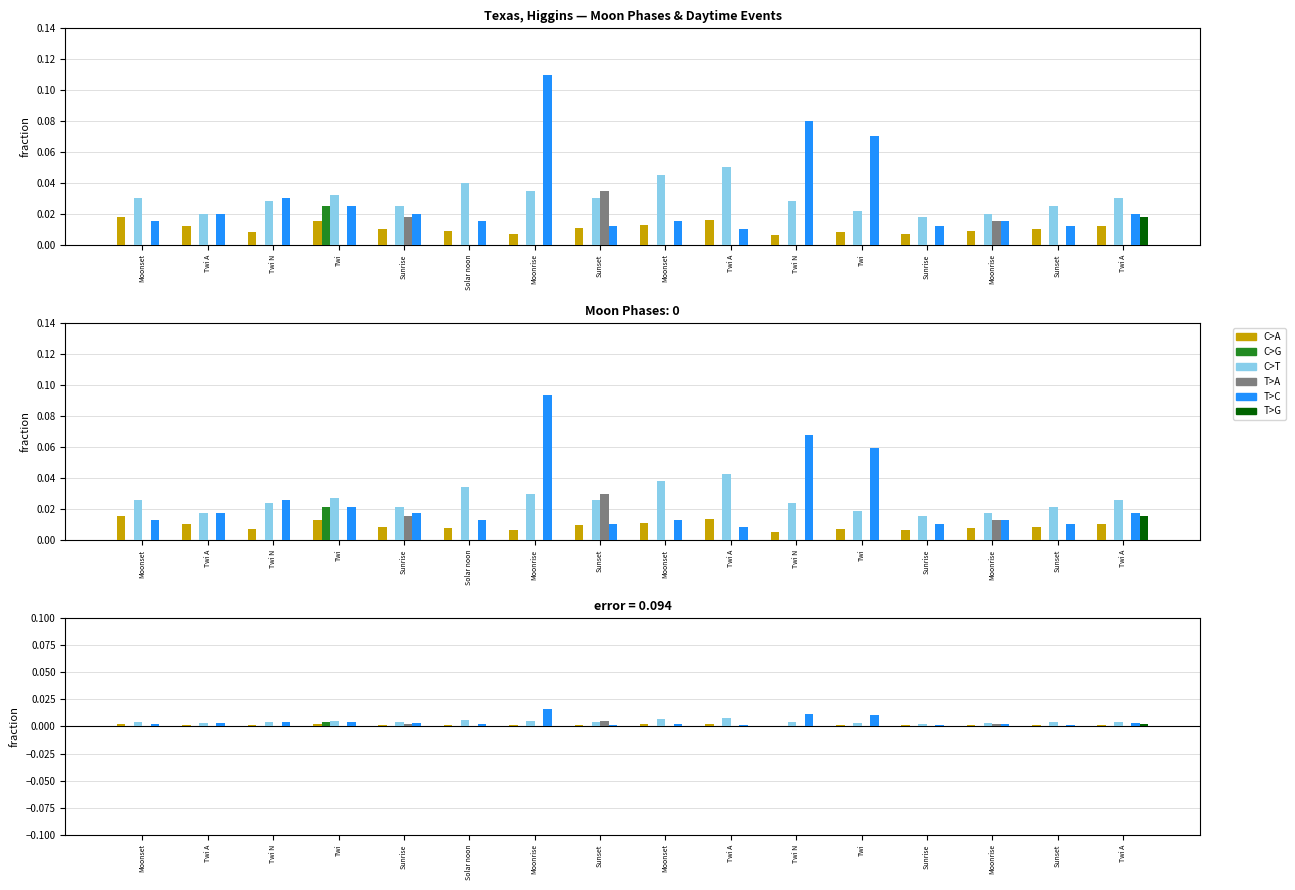

Which series has the largest range (max minus min)?

T>C